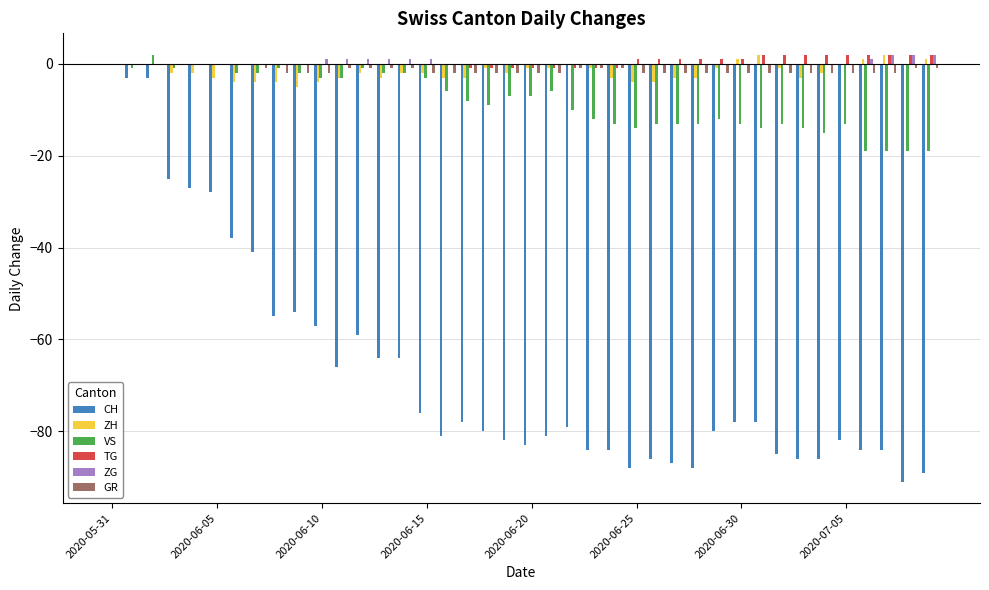

Does the chart contain stacked bars?

No